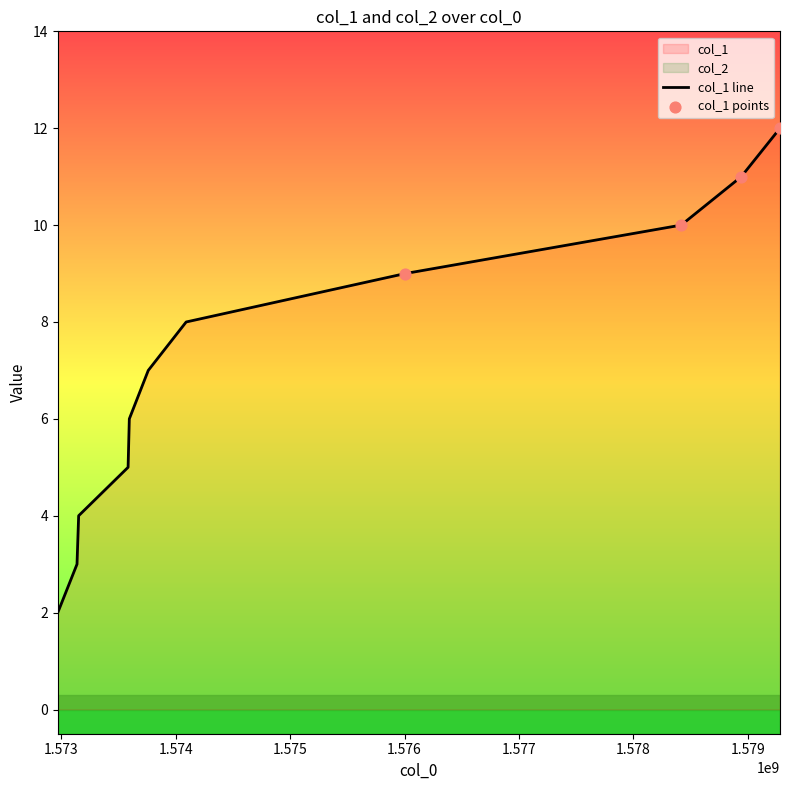

What is the change in value from 1573136564 to 1574090712?

+5